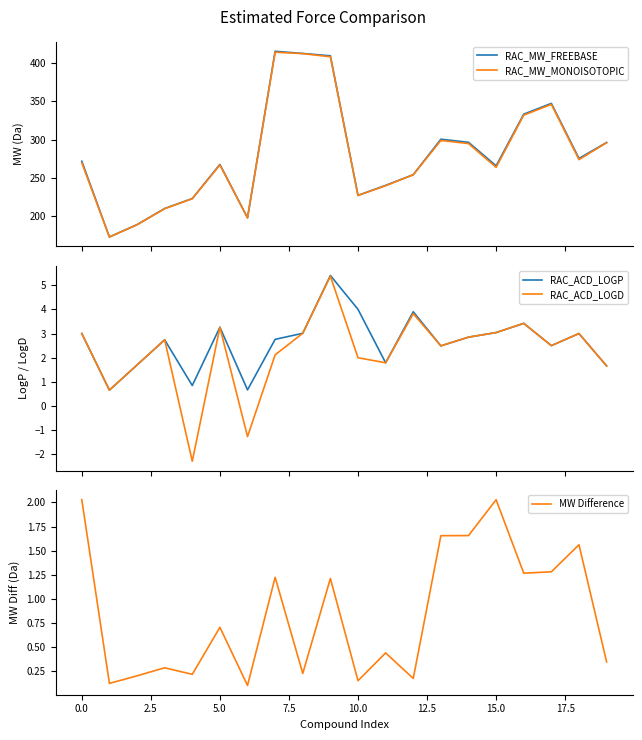

What is the average value of the RAC_MW_MONOISOTOPIC series?

279.6